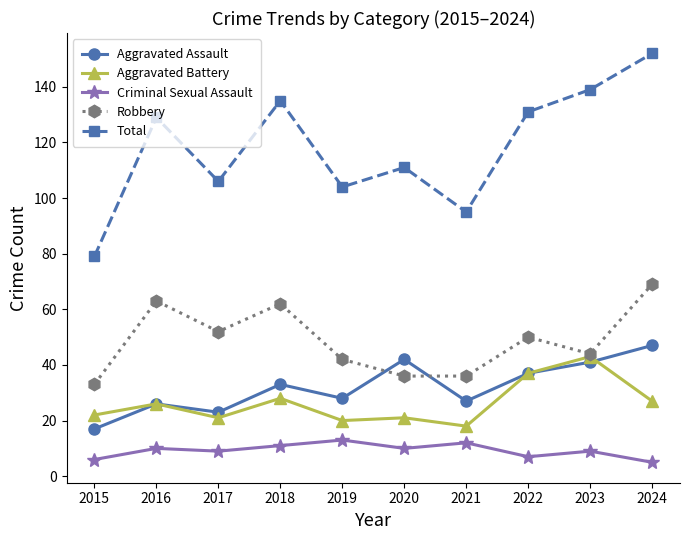

True or false: Criminal Sexual Assault has a value of 6 at 2015.

True